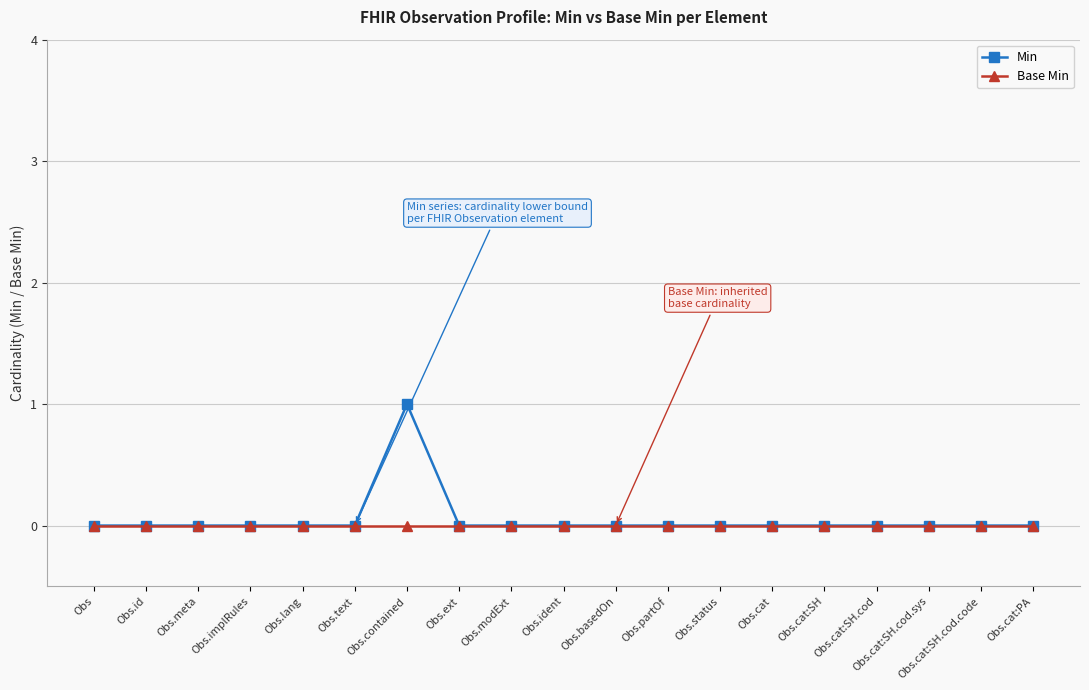

What is the difference between the maximum and minimum values in the Min series?

1